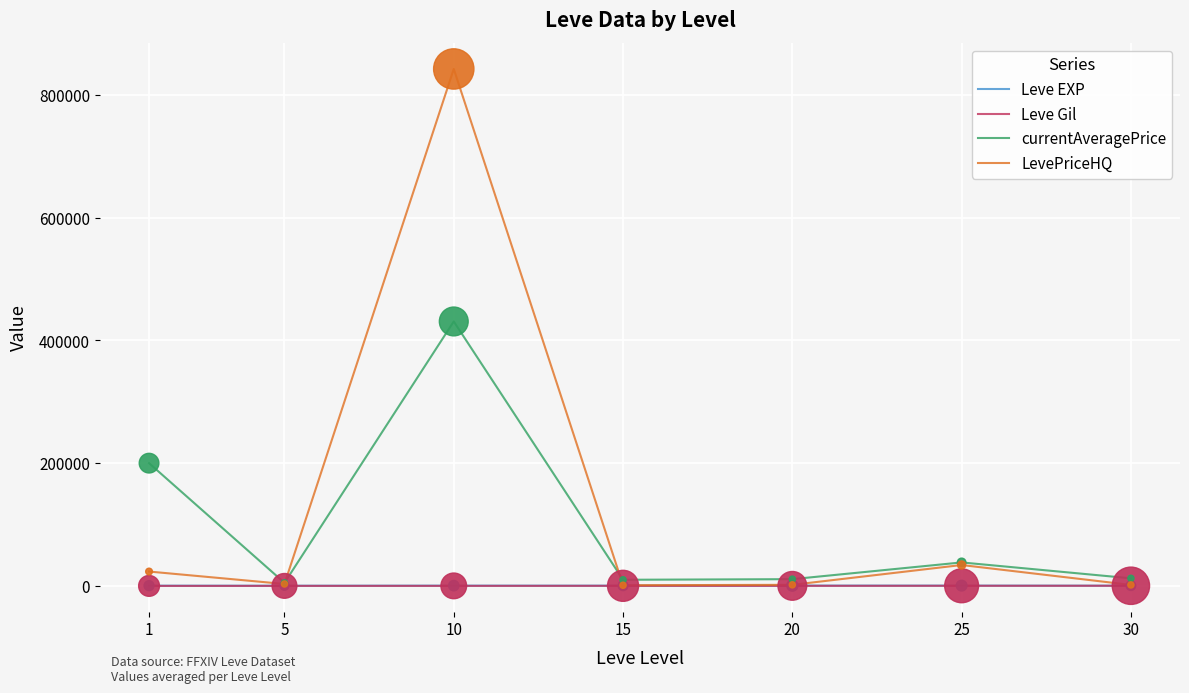

At which category is the sum across all series the highest?

10